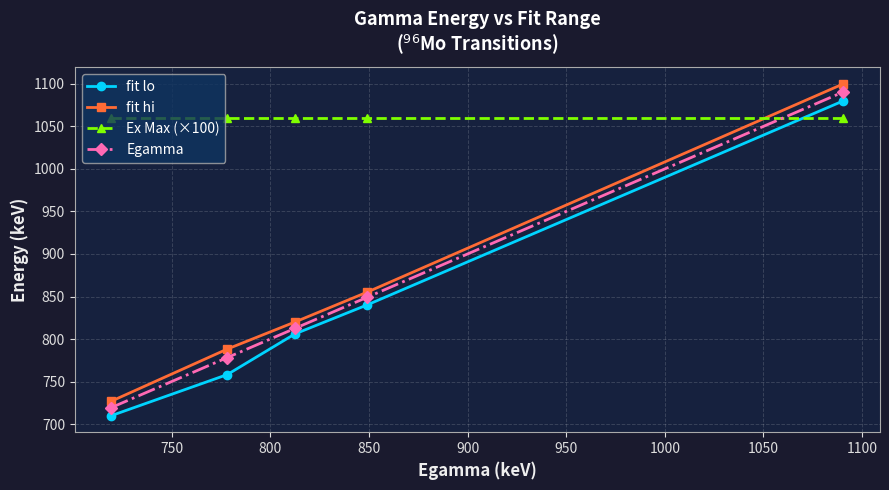

True or false: fit hi and Egamma intersect in this chart.

False